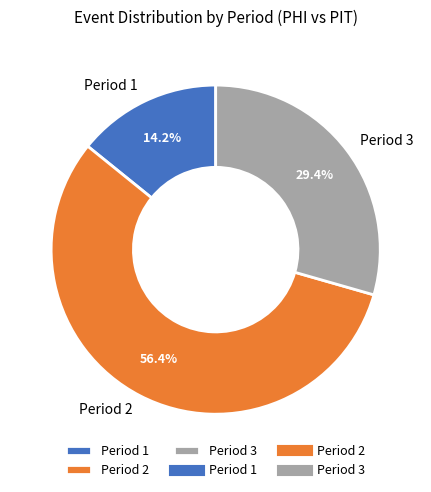

The Period 1 slice represents 14% of the pie. True or false?

True